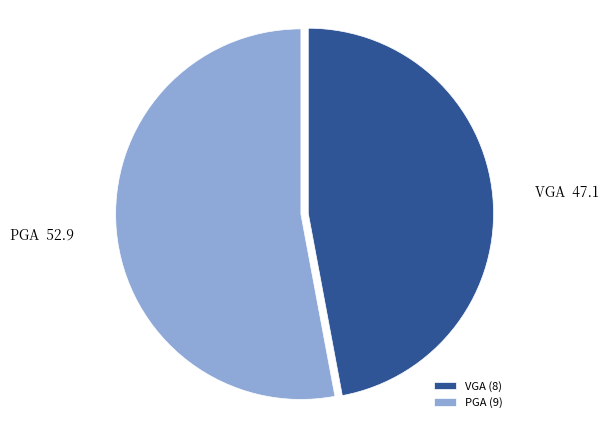

Which slice represents more than half of the pie?

PGA